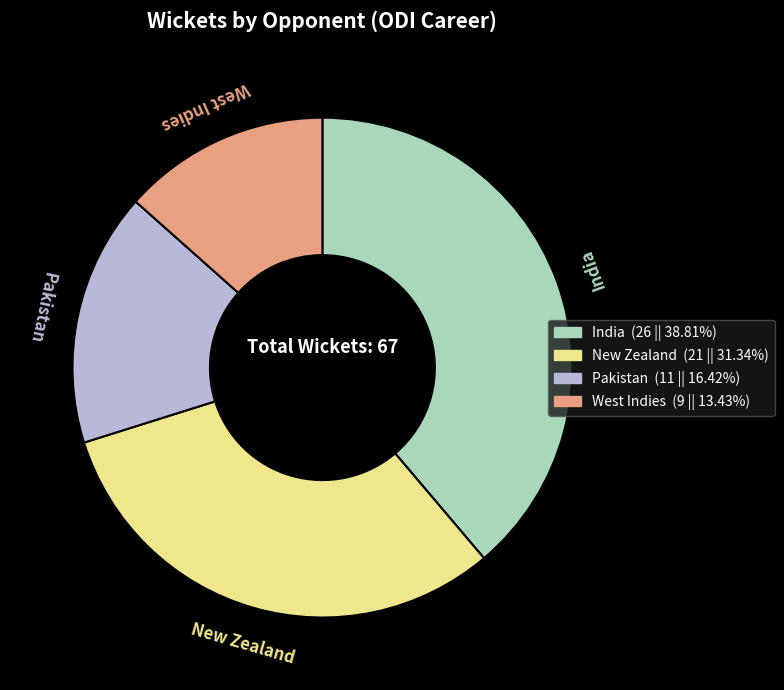

Rank the categories by value from lowest to highest.

West Indies, Pakistan, New Zealand, India